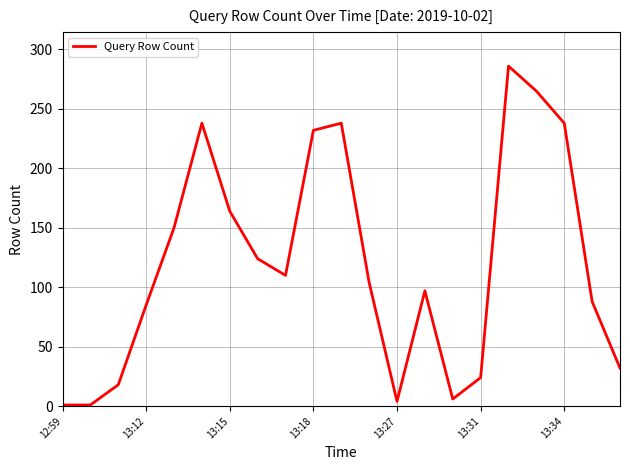

What is the difference between the maximum and minimum values?

285